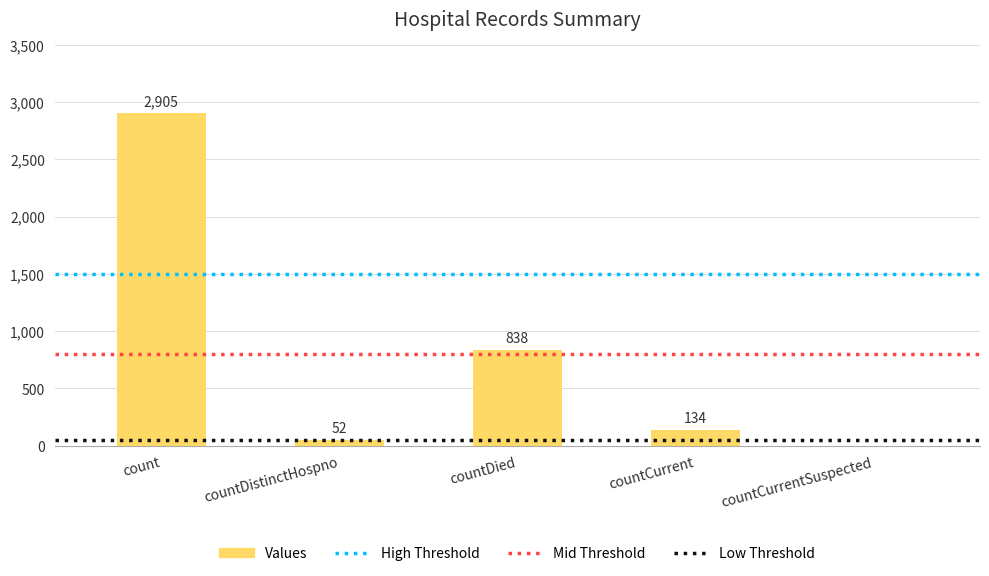

What is the change in value from countDistinctHospno to countDied?

+786